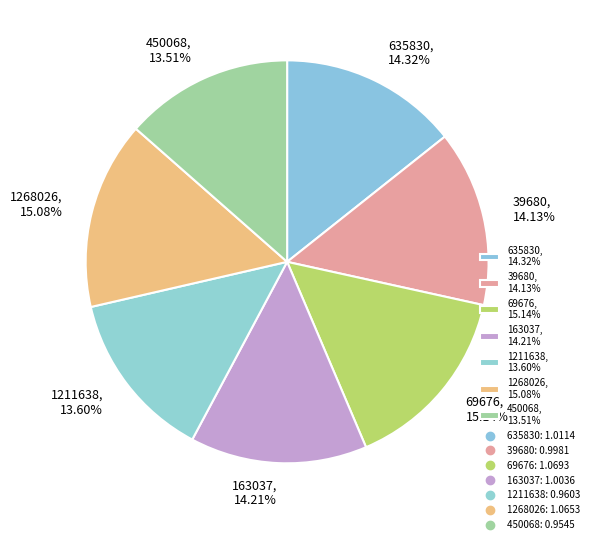

To the nearest percent, what portion does 1211638 represent?

14%